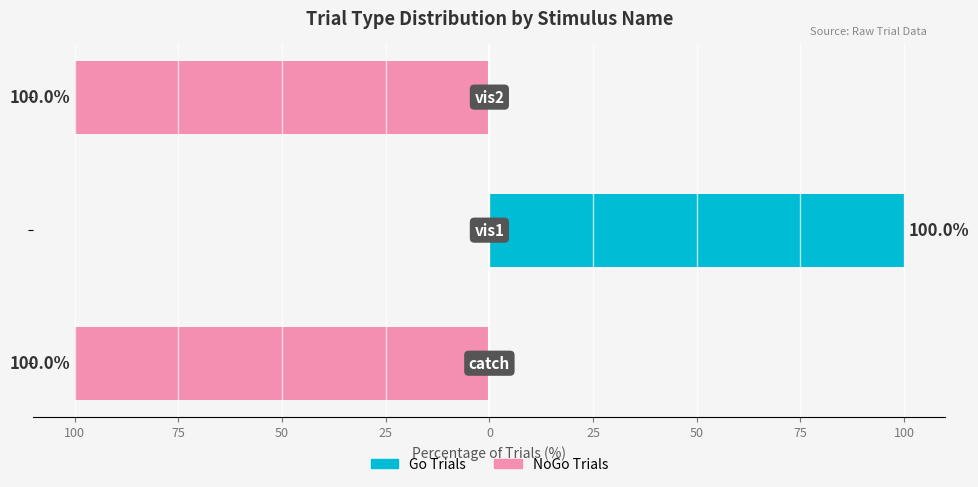

Rank the series by their maximum value, from highest to lowest.

Go Trials, NoGo Trials